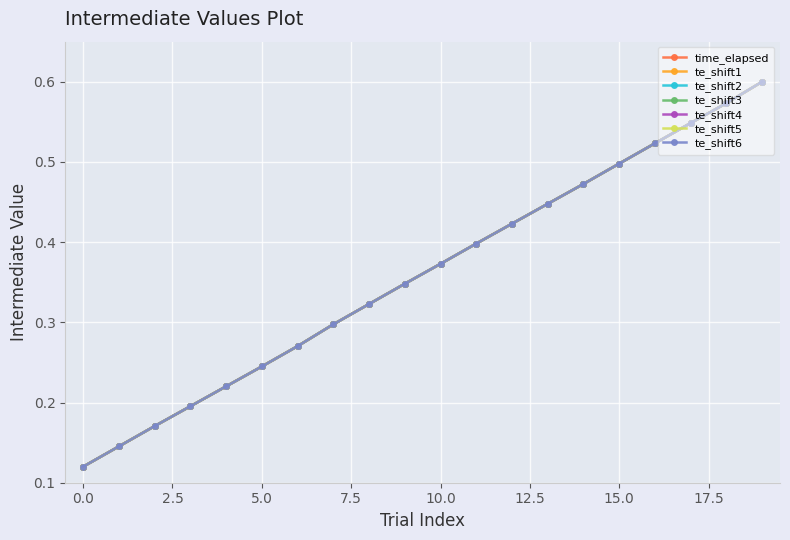

Is this an area chart (filled region under the line)?

No